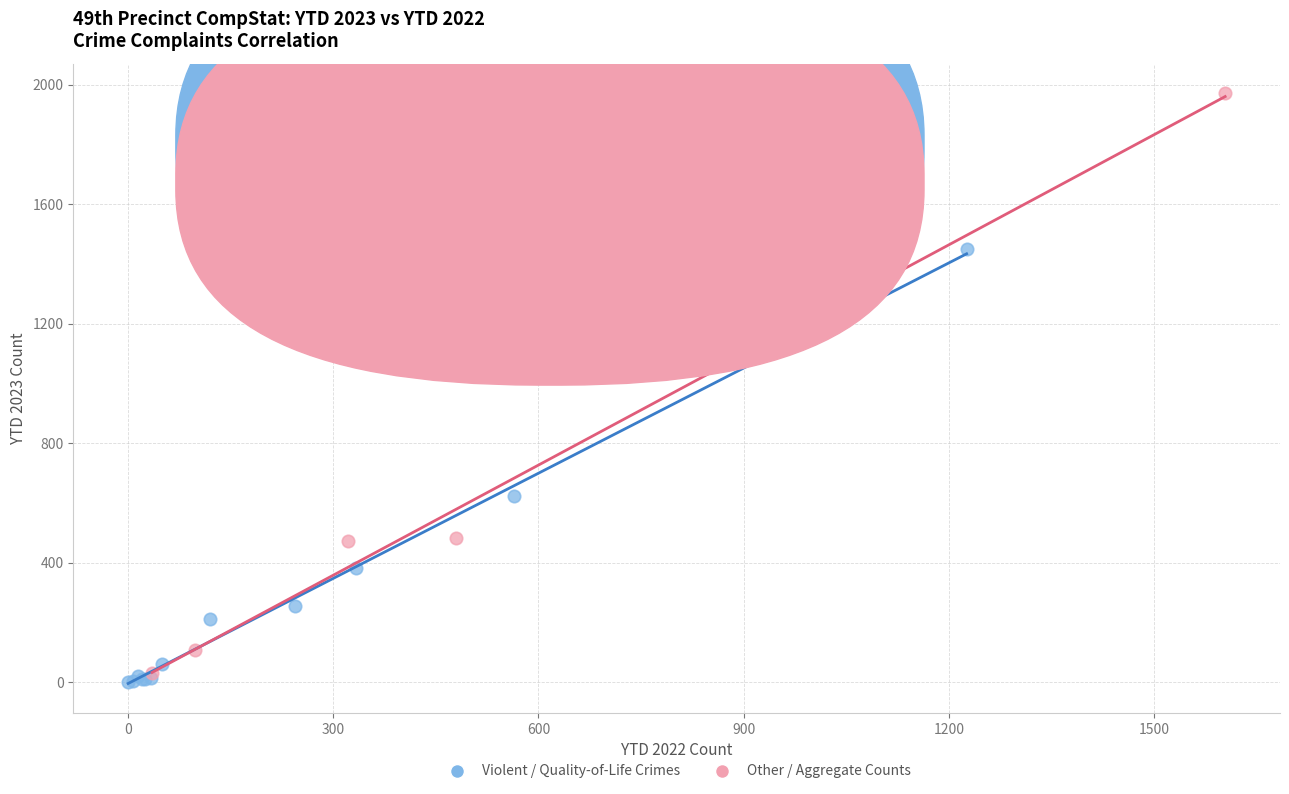

Which series reaches the maximum Y coordinate?

Other / Aggregate Counts